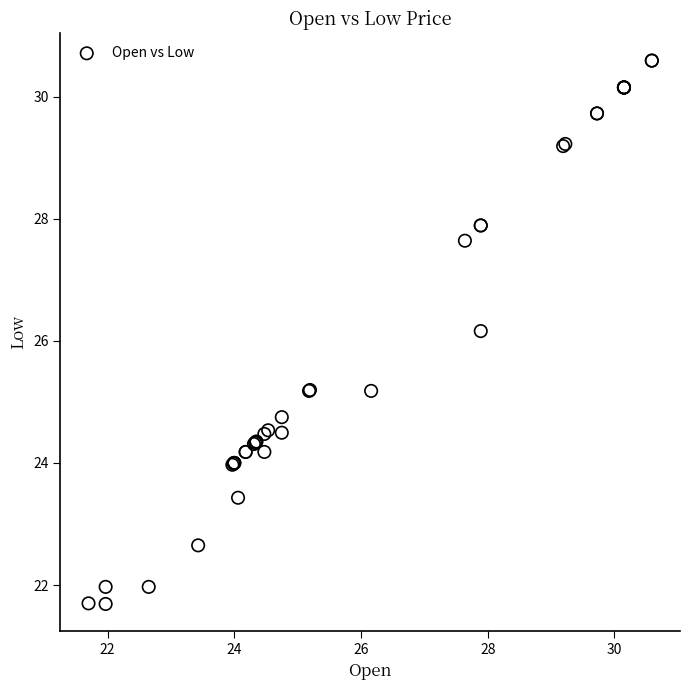

What Y value in the scatter plot is closest to 26?

26.2